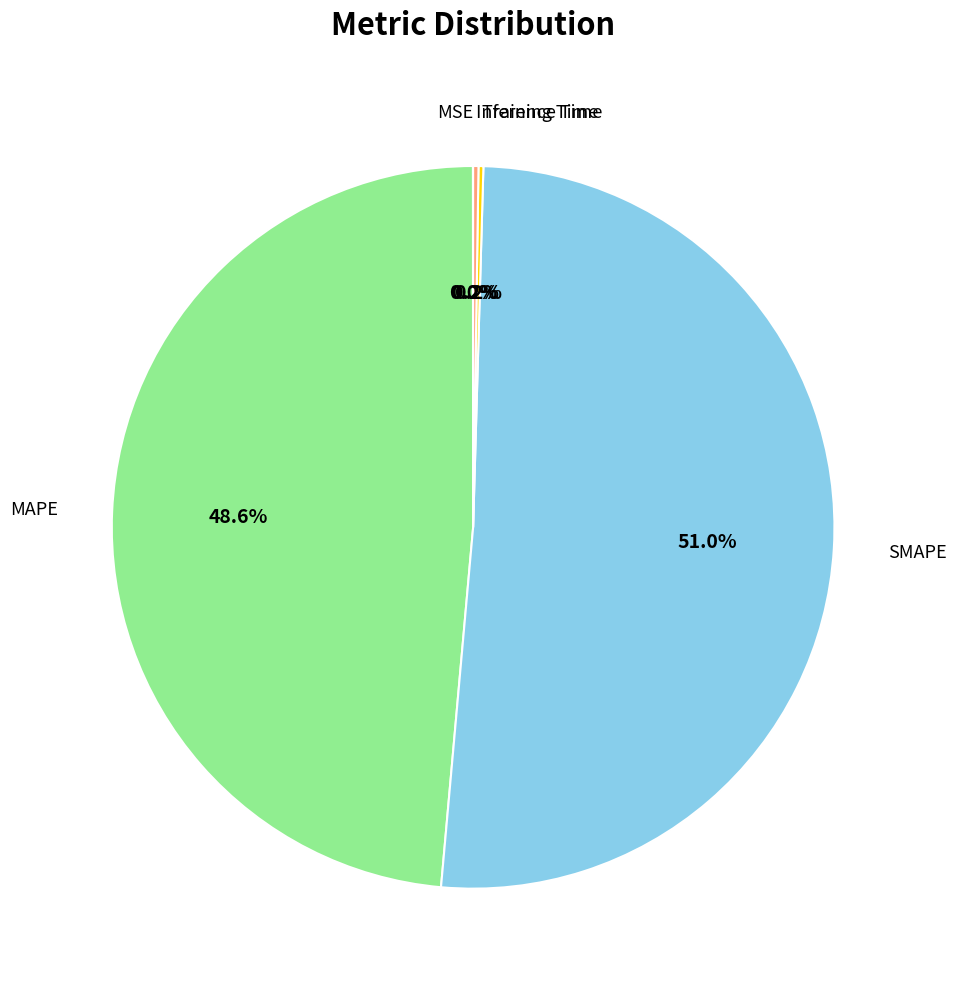

What percentage is NOT represented by MAPE?

51.4%